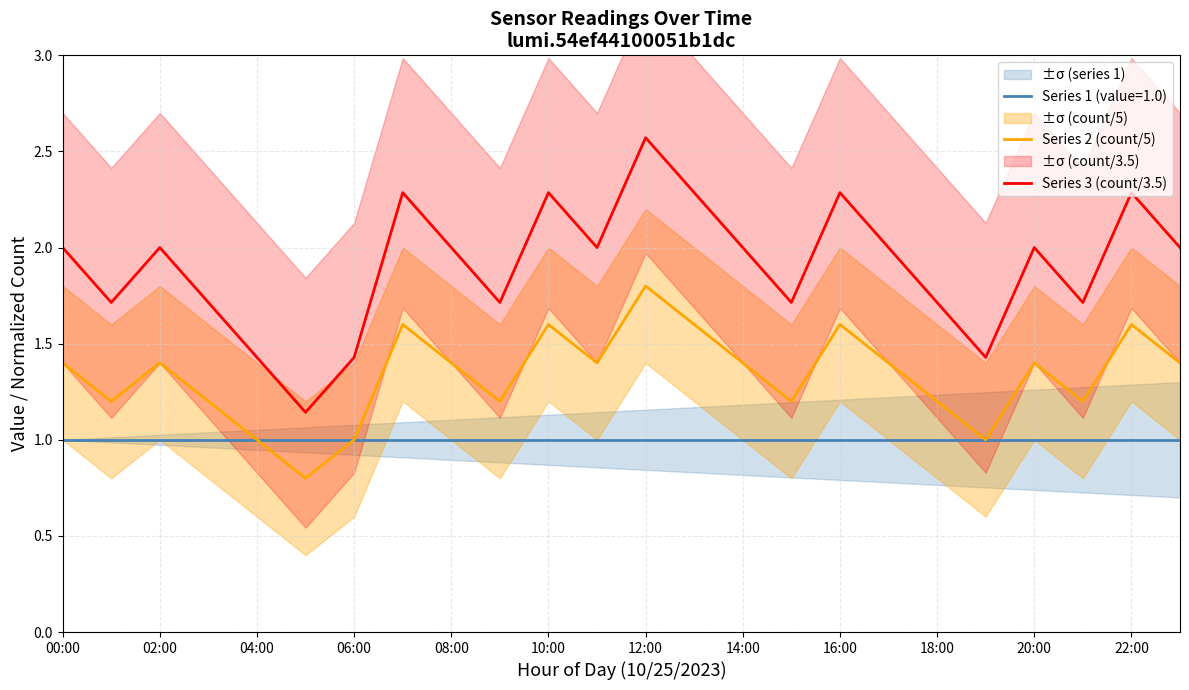

True or false: Series 1 (value=1.0) and Series 3 (count/3.5) intersect in this chart.

False